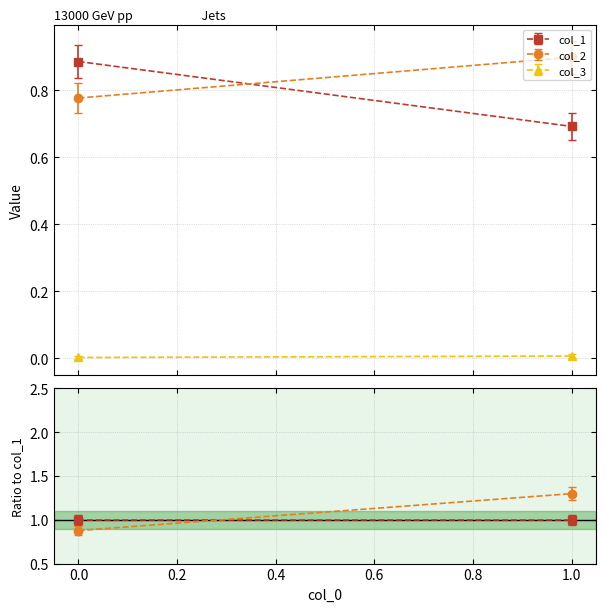

What are all the series names shown in the legend?

col_1, col_2, col_3